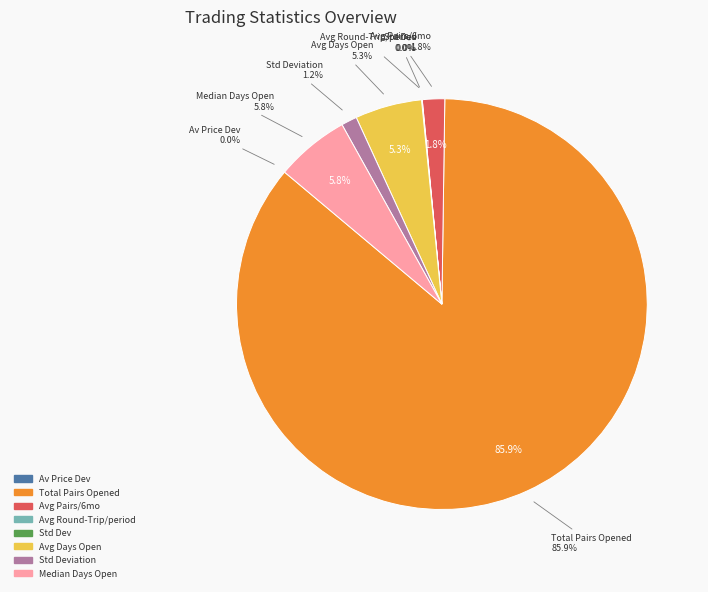

Which category has the biggest portion of the pie?

Total_number_of_pairs_opened